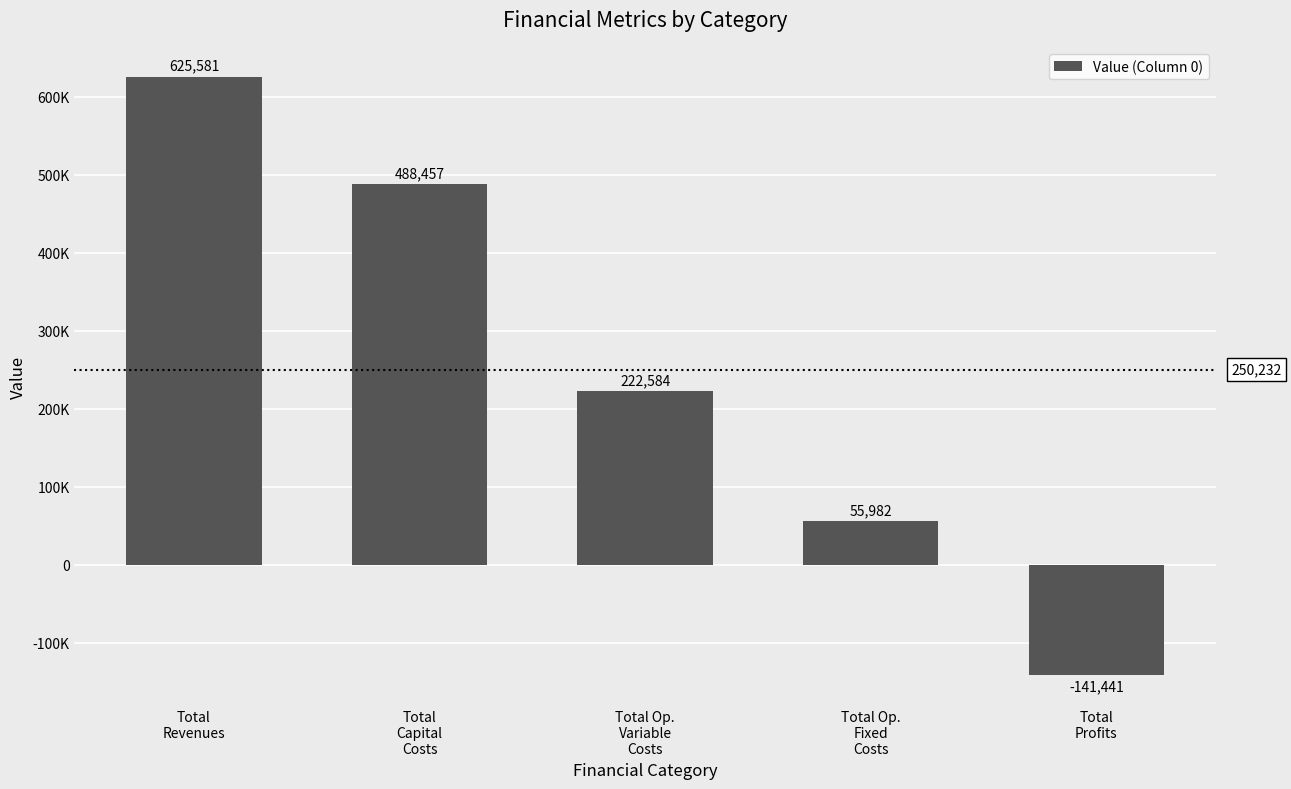

Which label corresponds to the largest value in the chart?

Total
Revenues